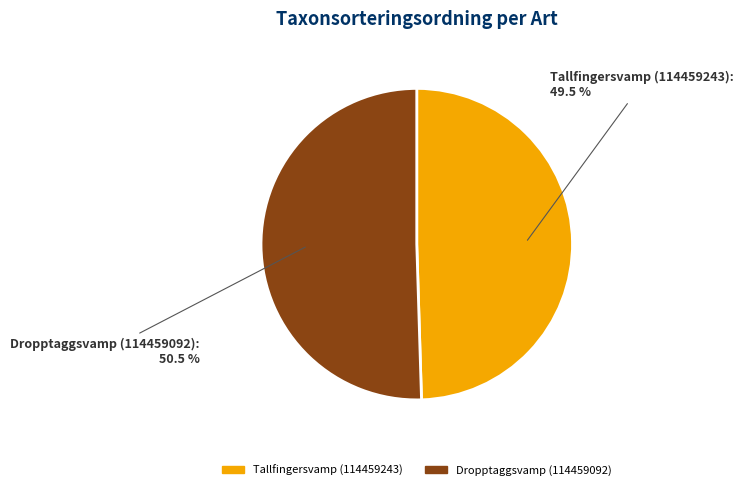

How many slices are in this pie chart?

2